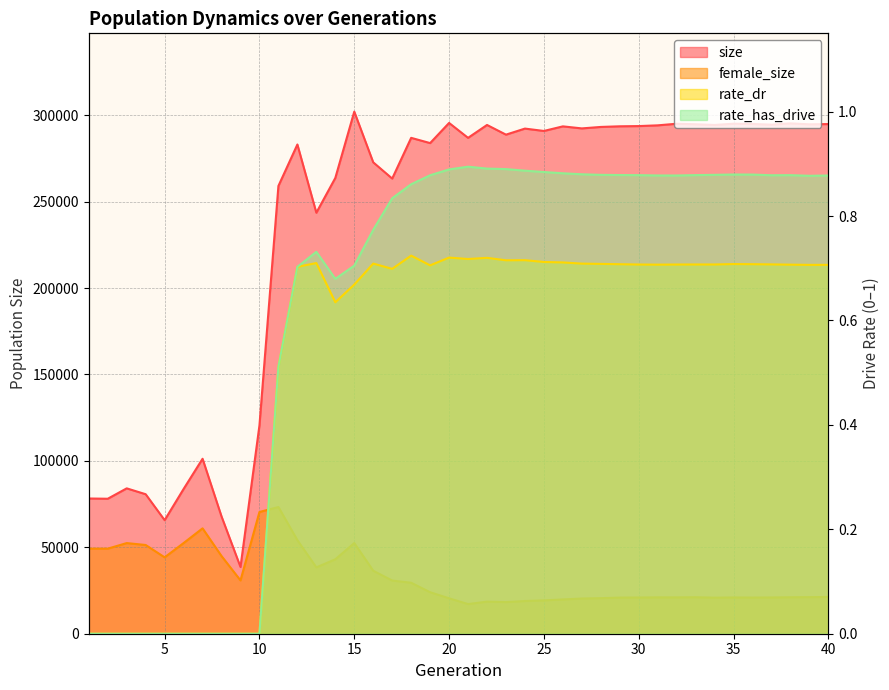

What is the value of the female_size point at the 29th from the left?

20901.0